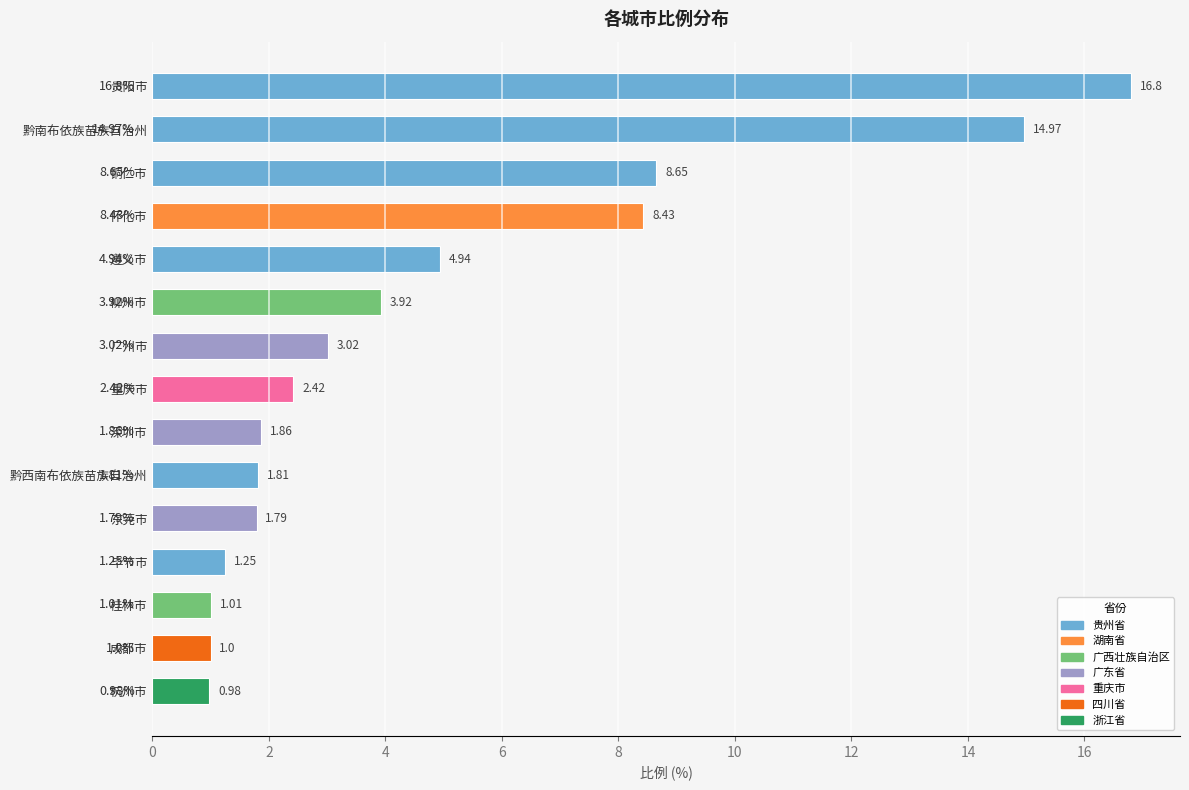

True or false: the data shows 15.0 at 黔南布依族苗族自治州.

True